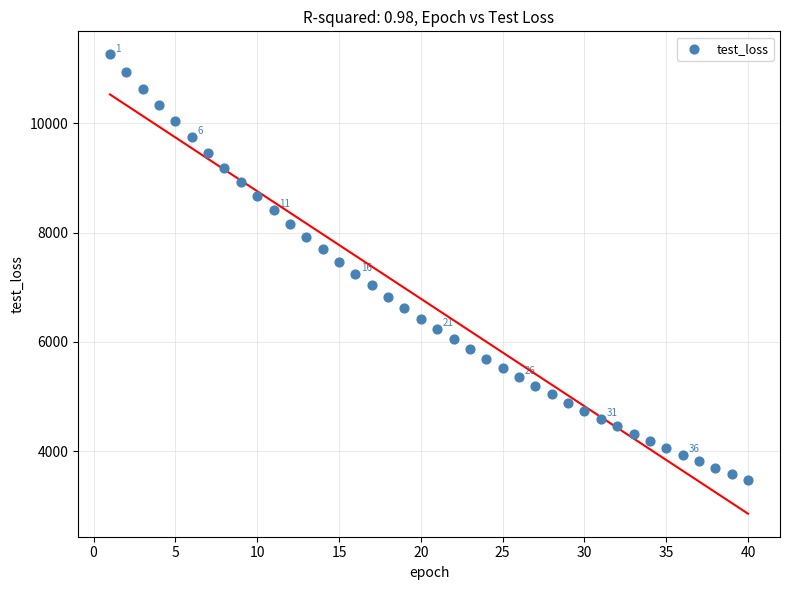

What is the range of Y values (max minus min)?

7795.5